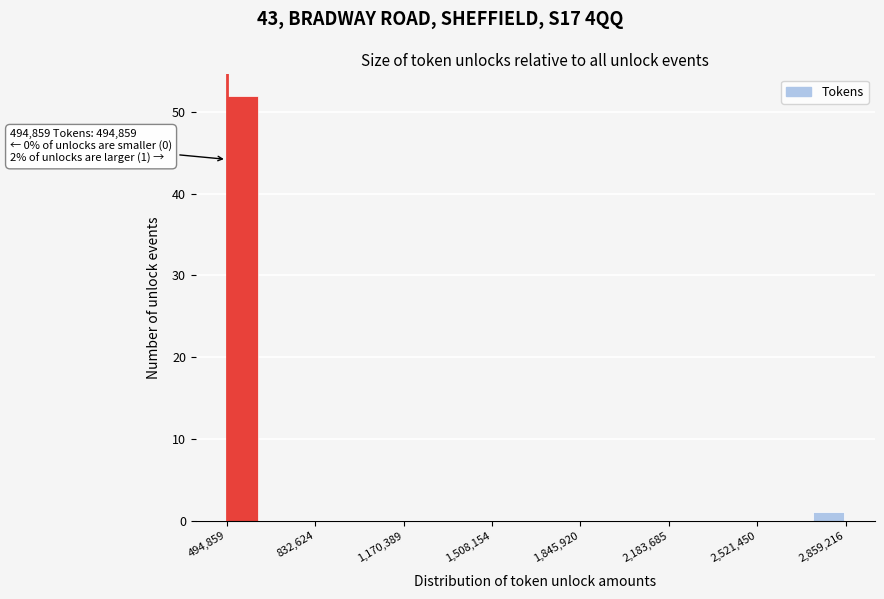

Around what value on the x-axis is the tallest bar? Give the approximate position of its centre, as read against the axis.

550000